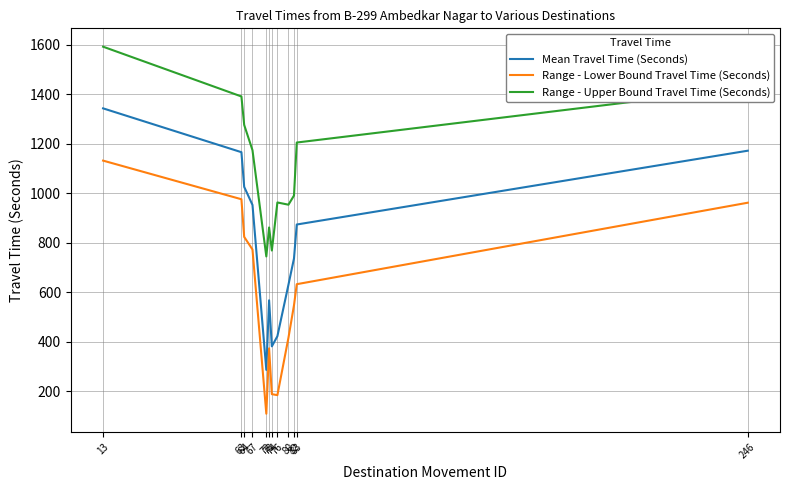

In Range - Lower Bound Travel Time (Seconds), how many points are higher than both neighbors (excluding endpoints)?

1